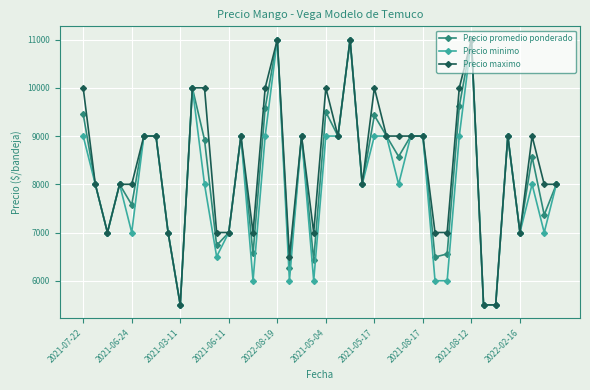

What is the value of the Precio maximo point at the 6th from the left?

9000